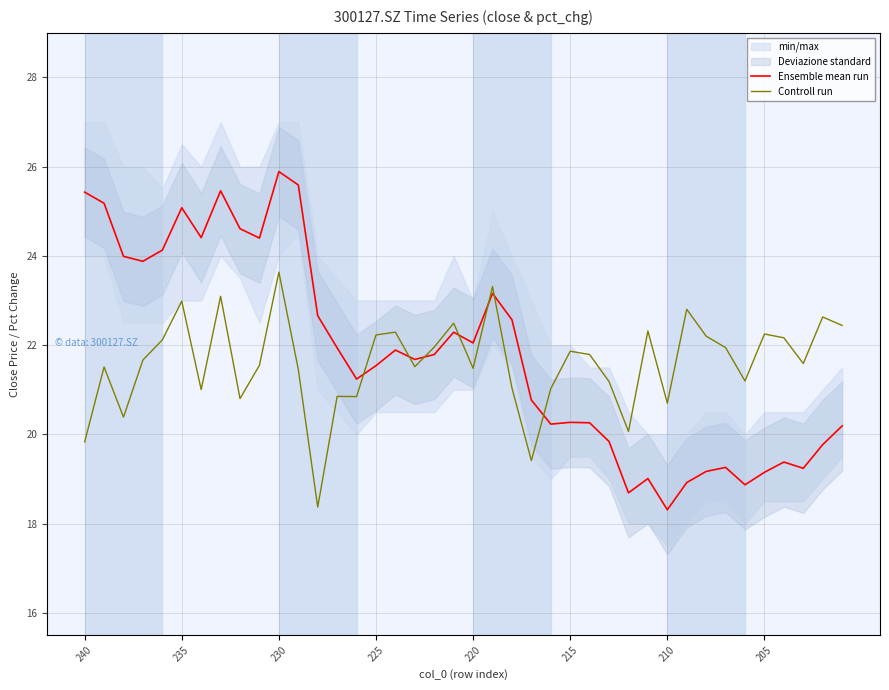

What is the difference between the maximum and minimum values in the Ensemble mean run series?

7.6